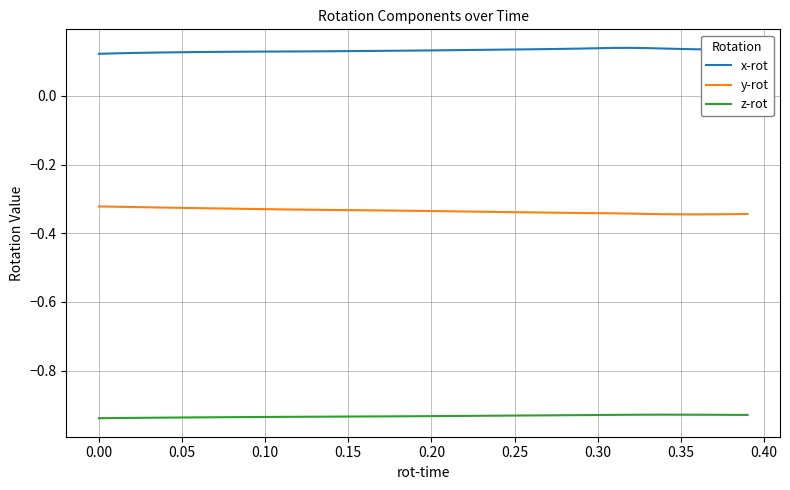

How many lines are shown in the chart?

3